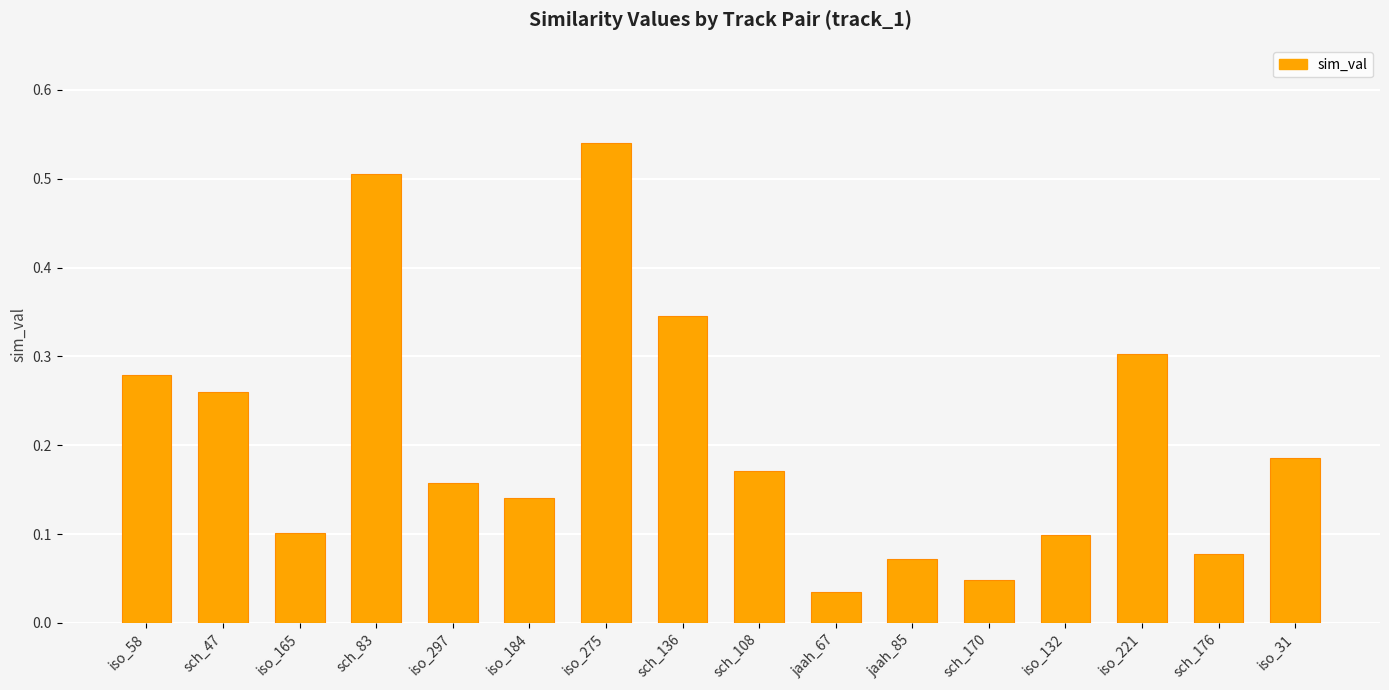

What is the sum of all values?

3.3